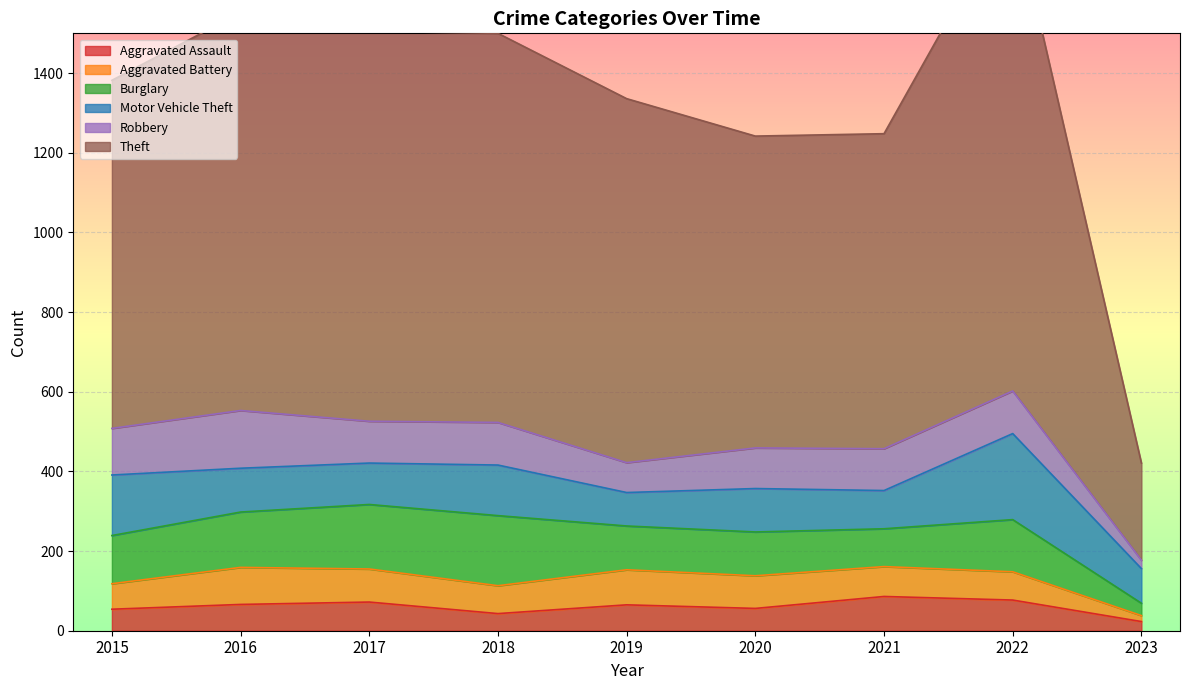

What is the lowest value of the Motor Vehicle Theft series?

84